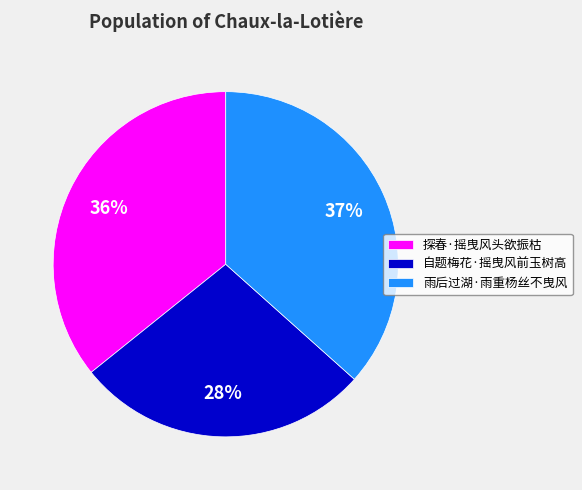

Approximately how many times larger is the value at 雨后过湖·雨重杨丝不曳风 compared to 探春·摇曳风头欲振枯?

1.0